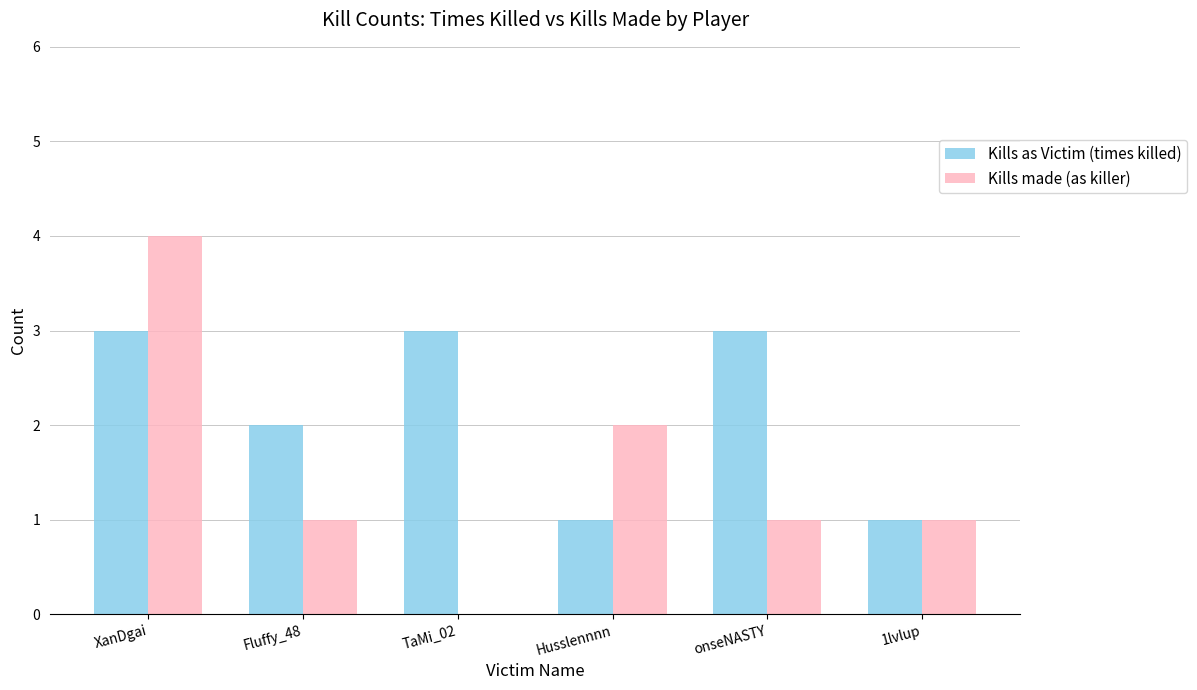

The Kills as Victim (times killed) series shows 2 at Fluffy_48. True or false?

True